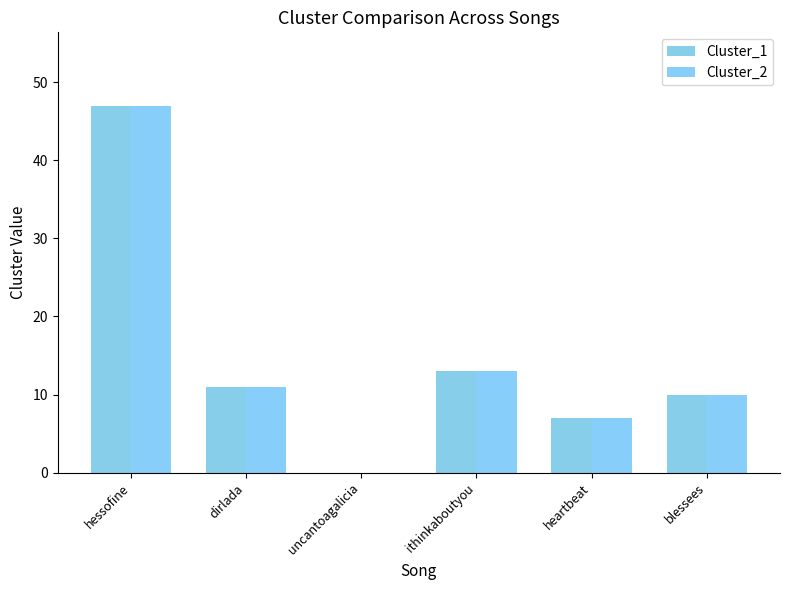

How many distinct data groups are displayed?

2